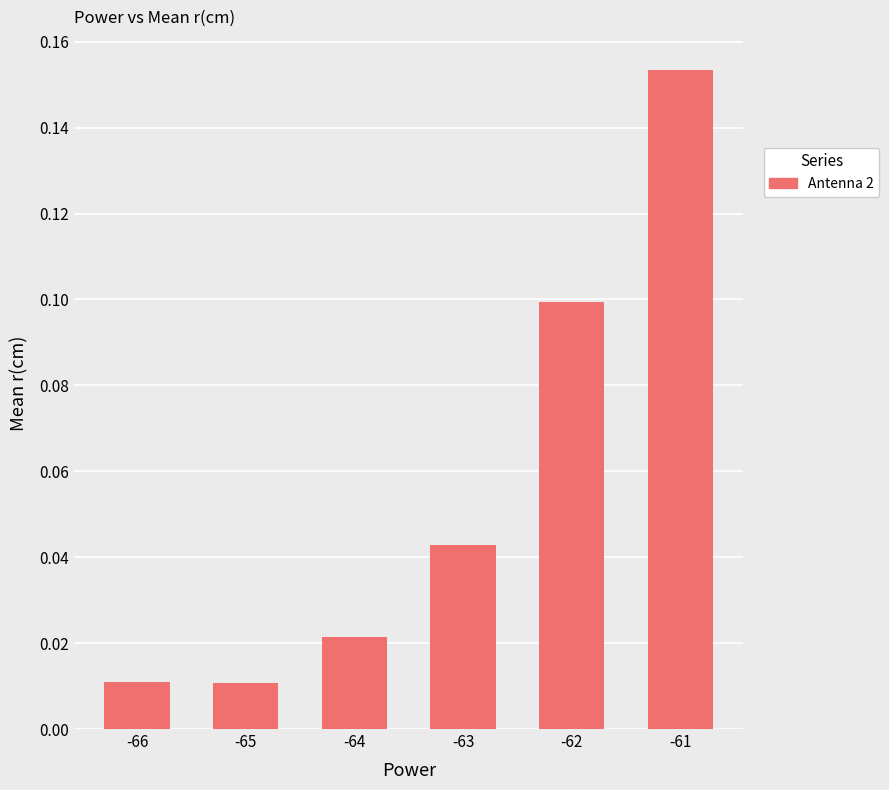

True or false: the data shows 0.2 at -62.

False